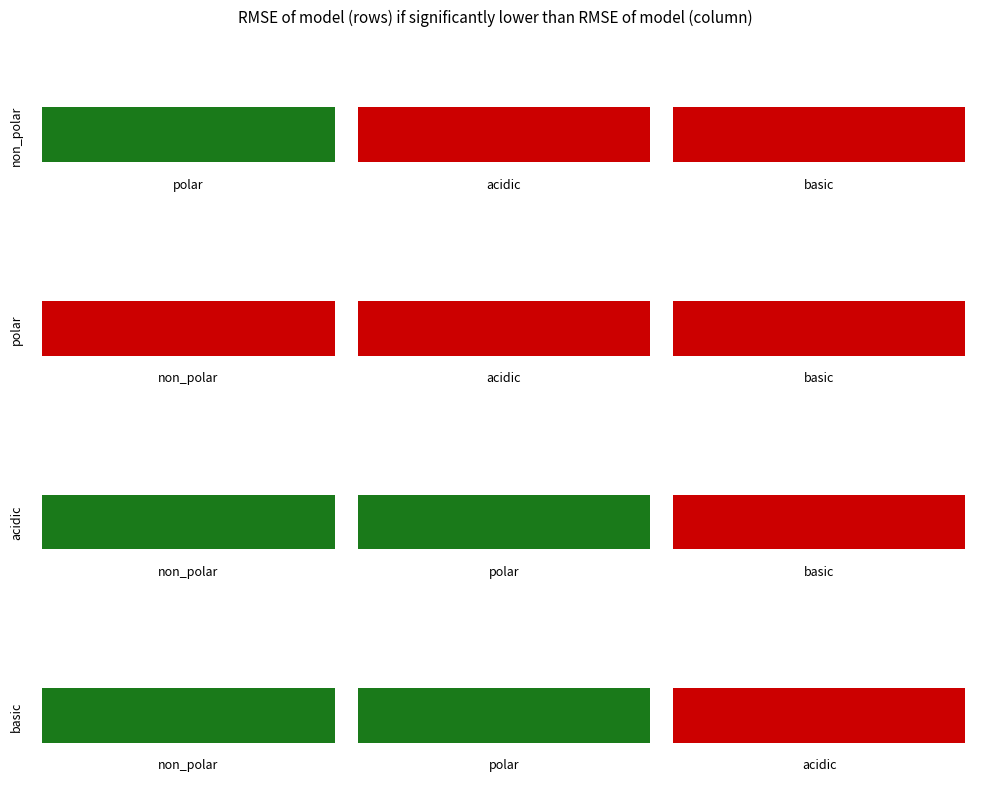

Which series has the widest spread of values?

non_polar